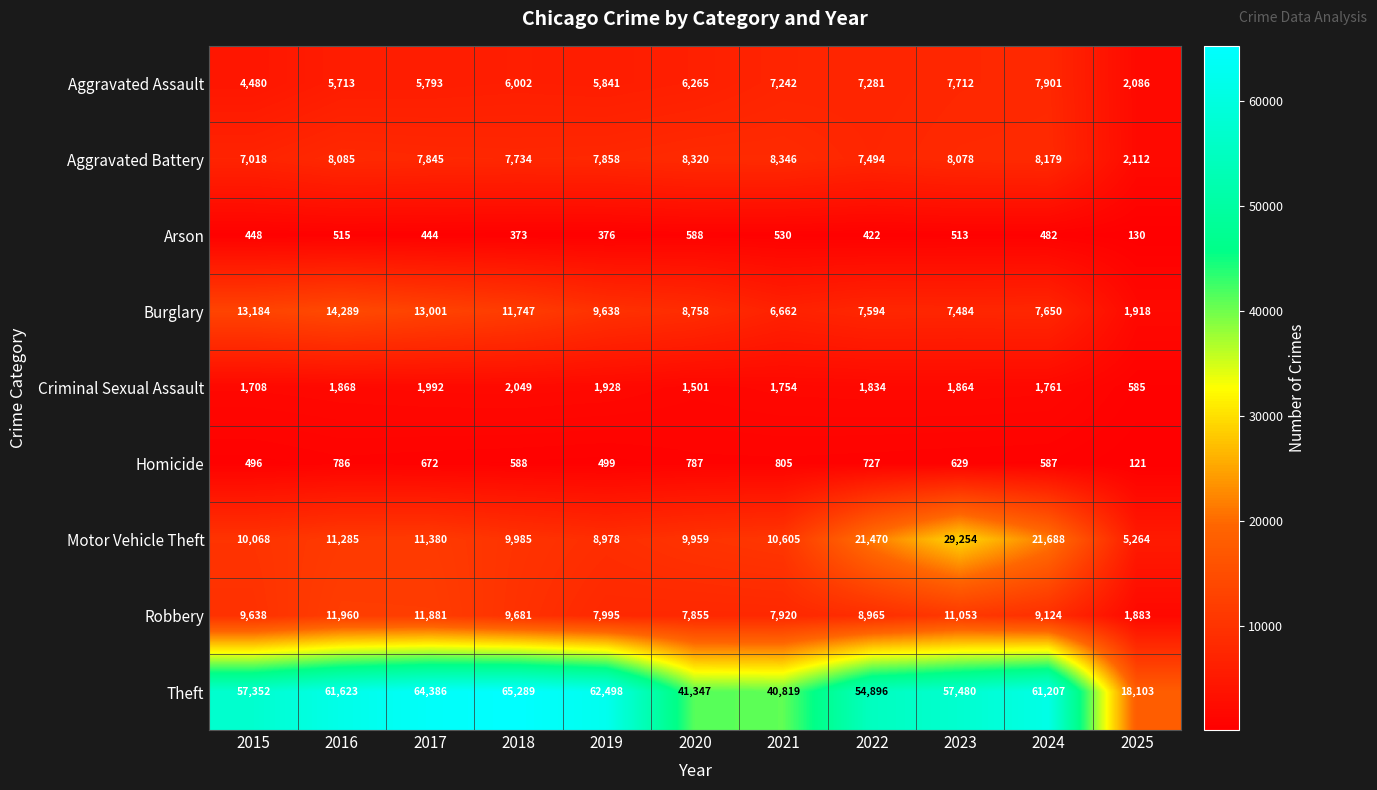

What is the difference between the Arson values at 2017 and 2016?

71